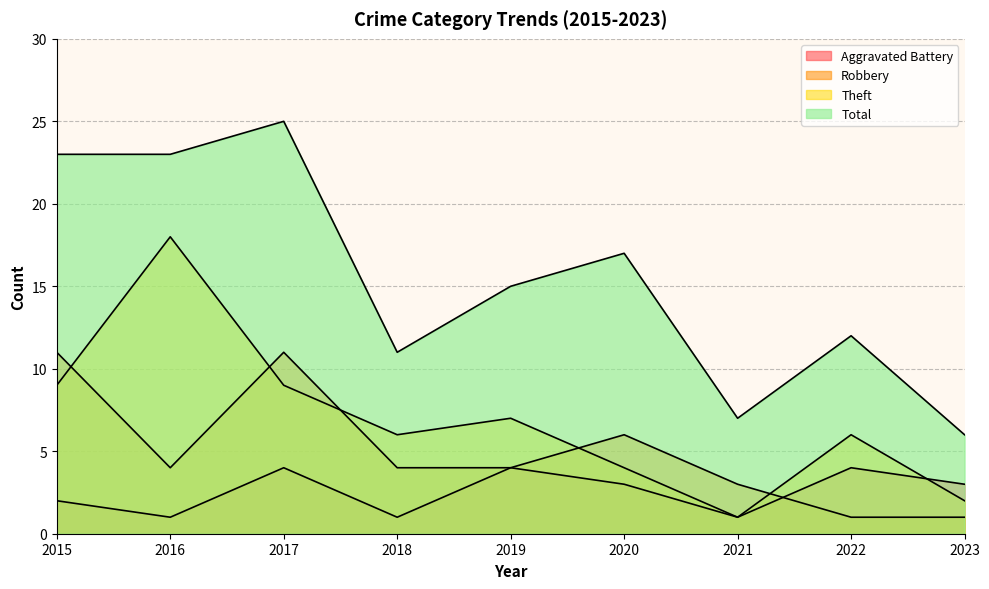

How many lines are shown in the chart?

4